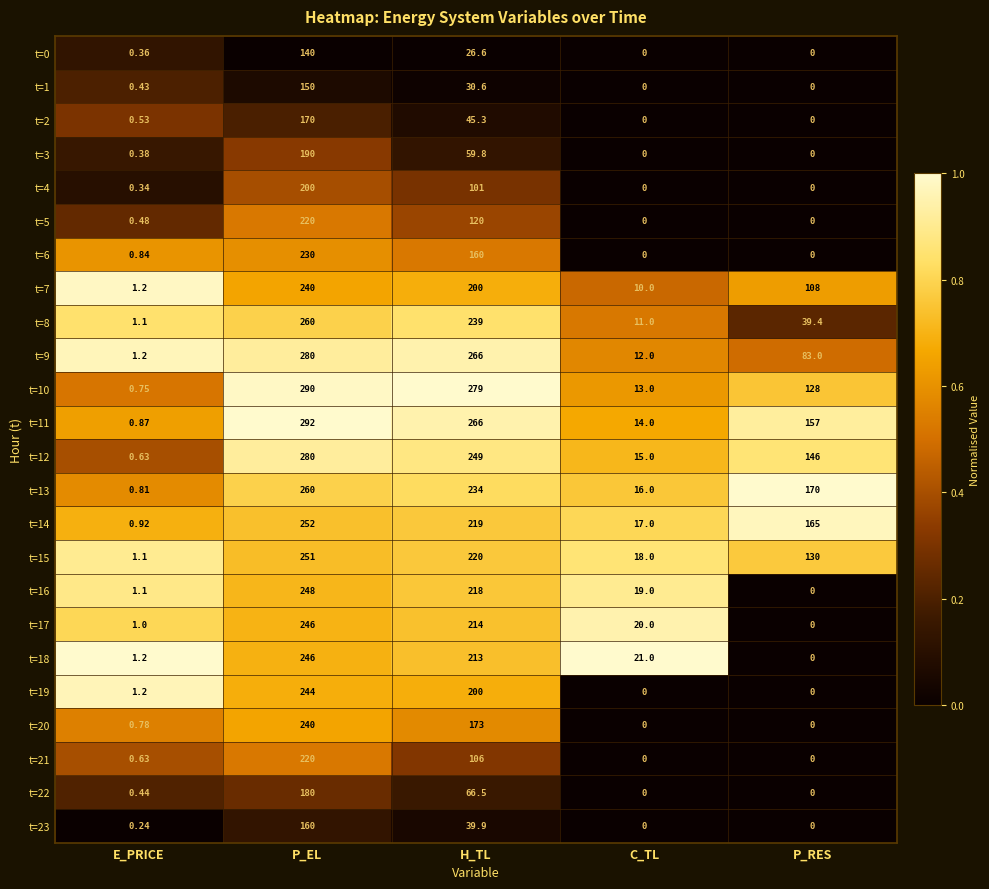

What is the greatest value displayed?

292.0